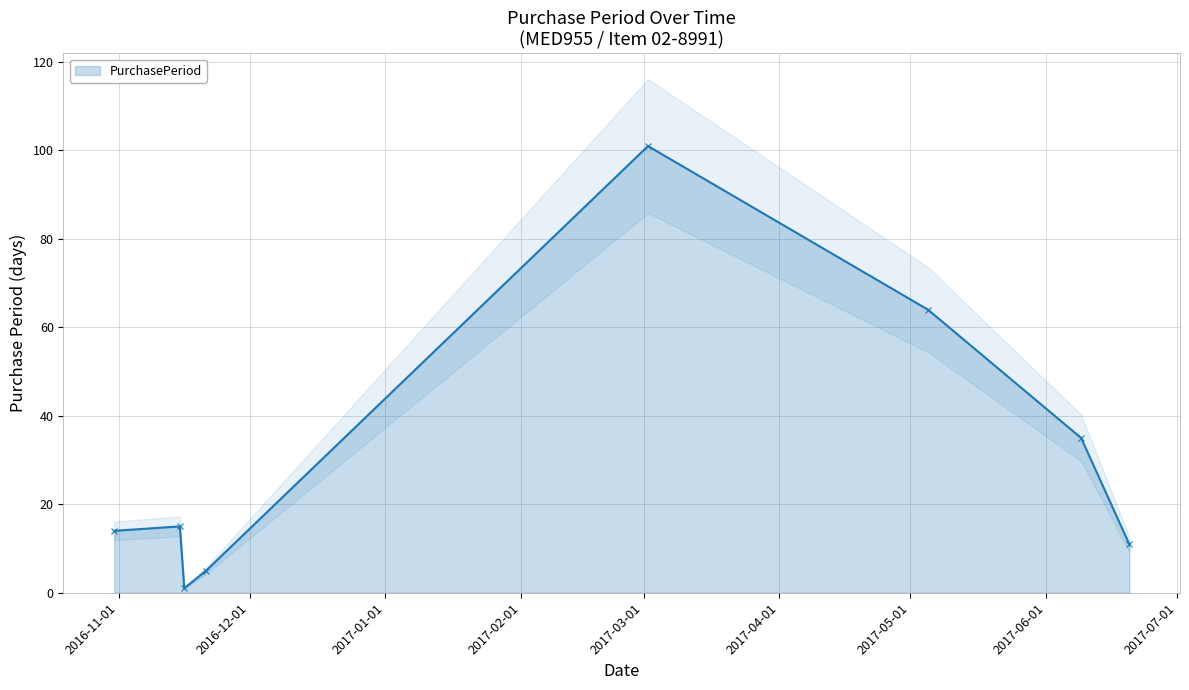

How many data points does each series have?

8